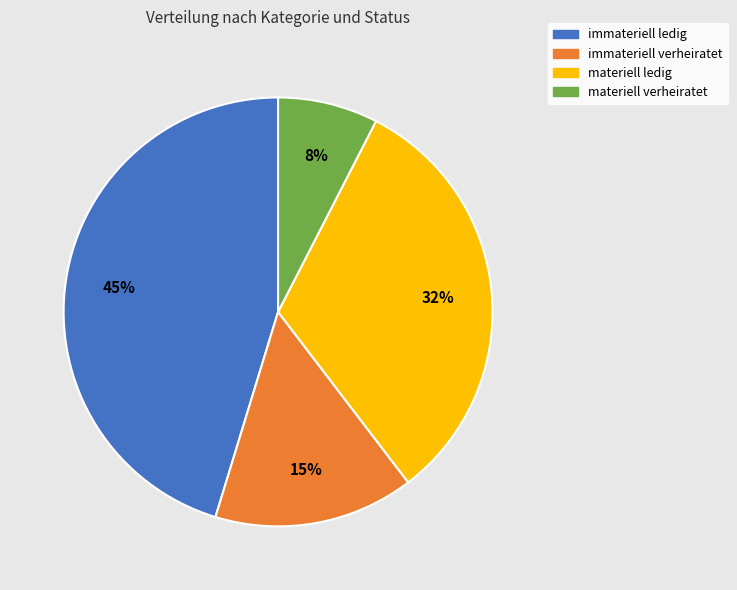

Is there any slice that represents more than half of the pie?

No